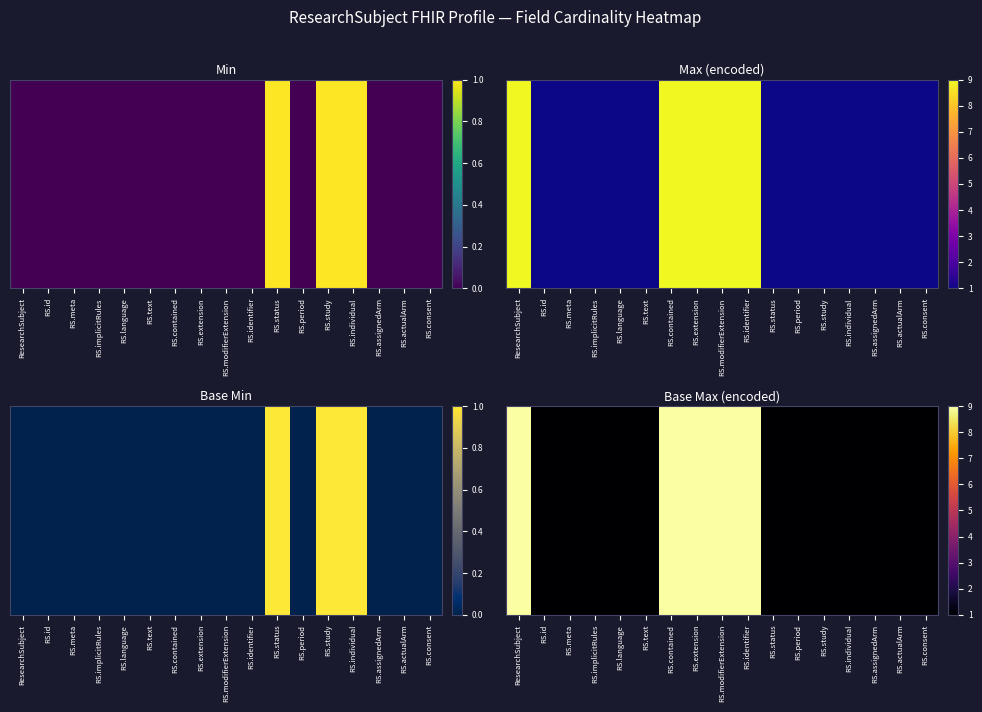

Between RS.language and RS.individual, which is larger?

RS.language